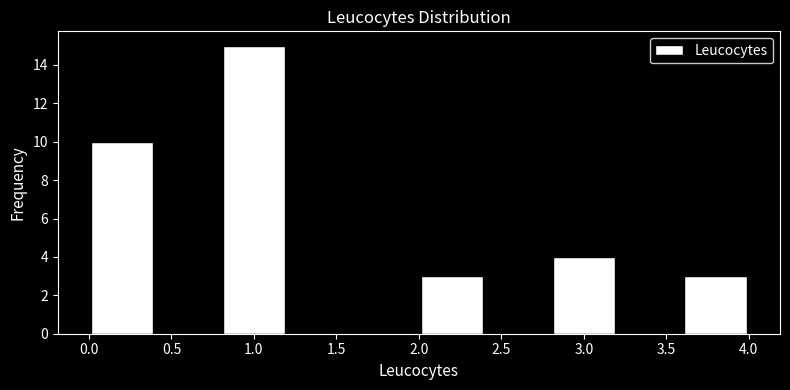

Reading left to right, list every bar in this chart as the range it spans on the x-axis followed by its height. The values are not printed on the chart, so give them approximately, as read against the axis.

0.0 to 0.4: 10
0.4 to 0.8: 0
0.8 to 1.2: 15
1.2 to 1.6: 0
1.6 to 2.0: 0
2.0 to 2.4: 3
2.4 to 2.8: 0
2.8 to 3.2: 4
3.2 to 3.6: 0
3.6 to 4.0: 3